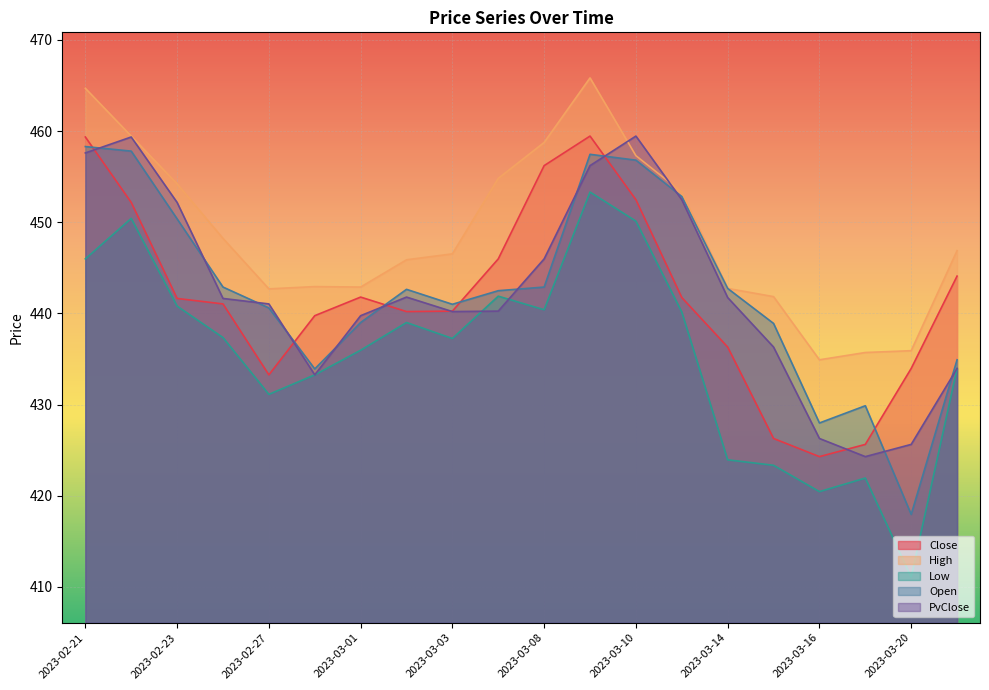

Which series has the largest total across all categories?

High